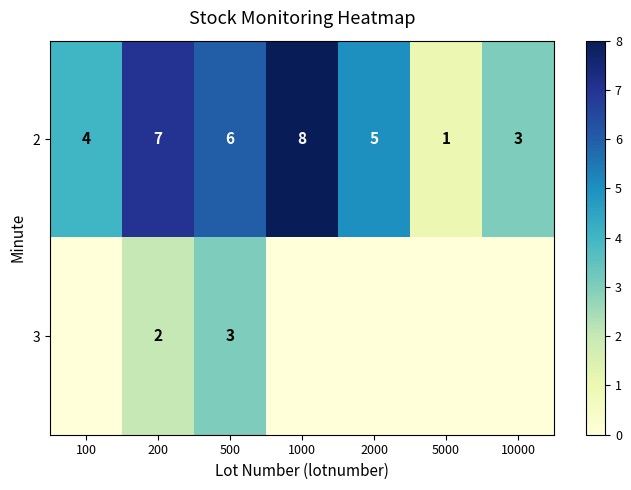

What is the total value across all series at 500?

9